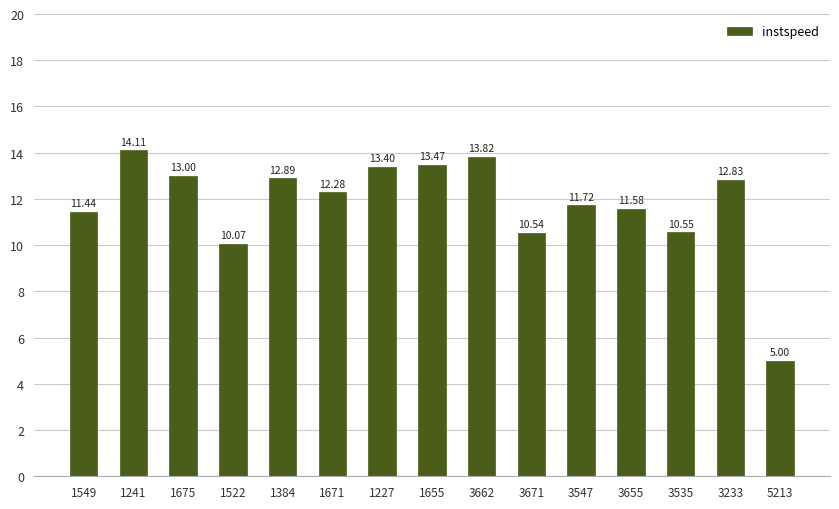

Reading right to left, extract all data points from this chart.

5213=5.0	3233=12.8	3535=10.6	3655=11.6	3547=11.7	3671=10.5	3662=13.8	1655=13.5	1227=13.4	1671=12.3	1384=12.9	1522=10.1	1675=13.0	1241=14.1	1549=11.4